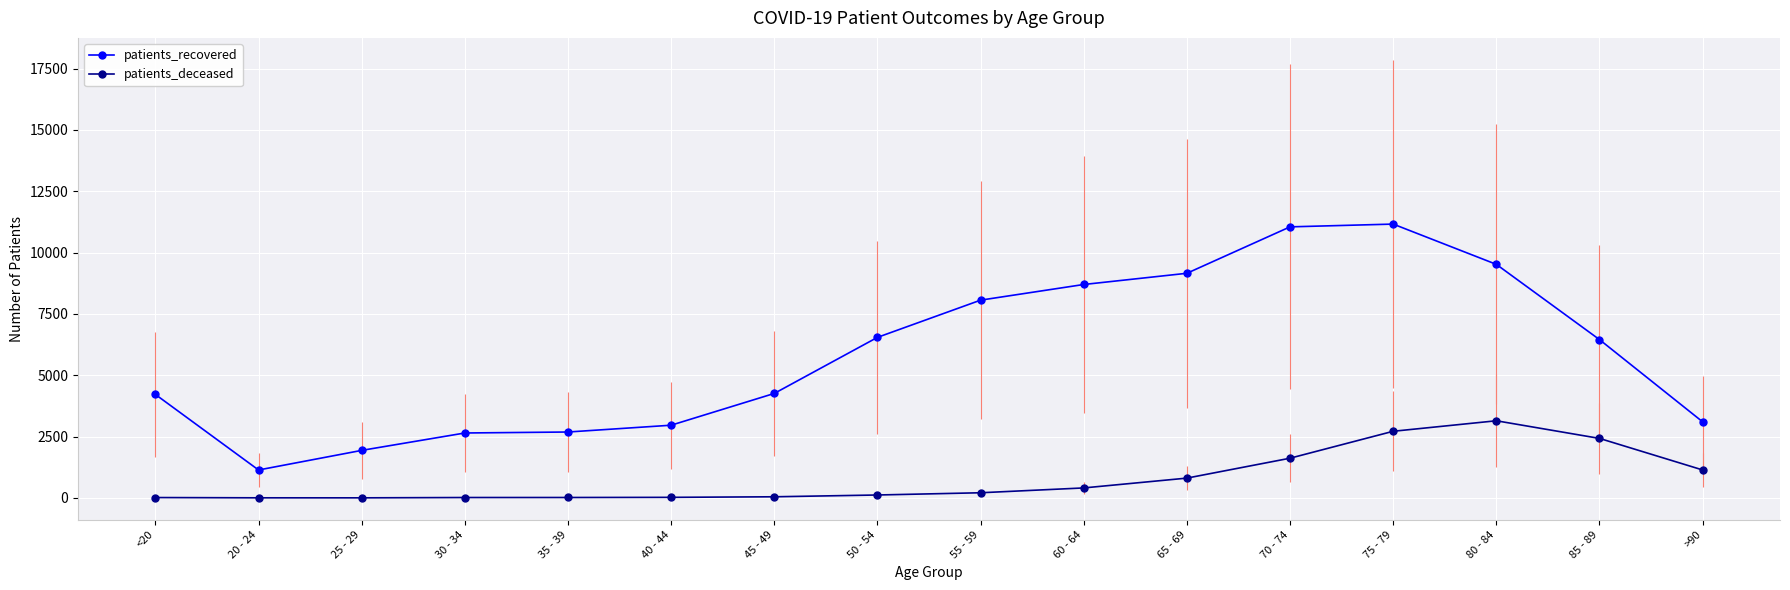

The value of patients_recovered at 35 - 39 is 1463. True or false?

False